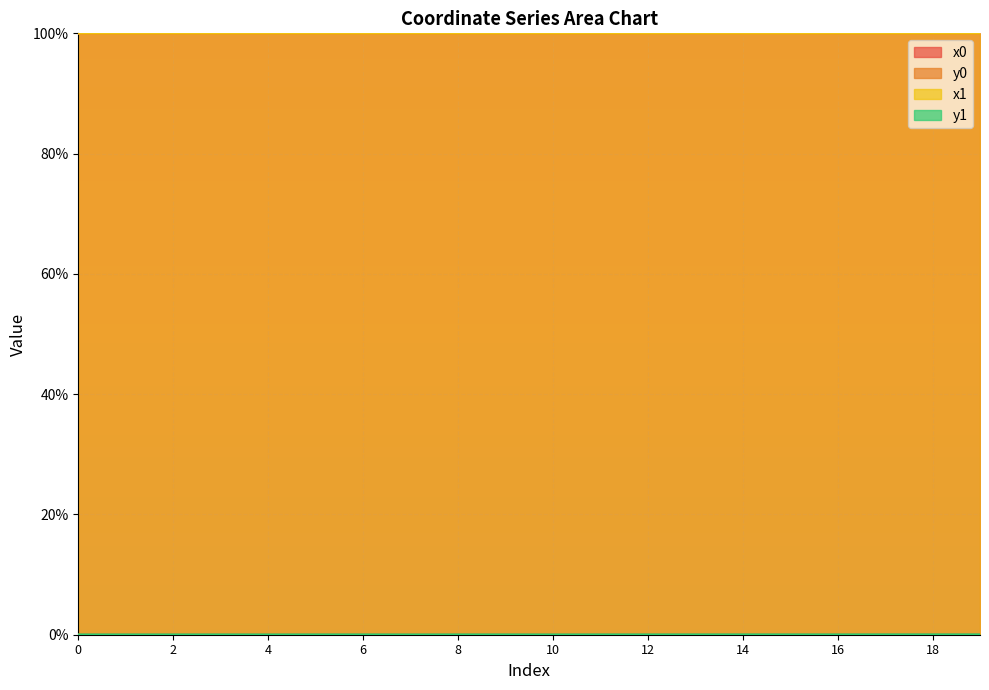

Which series changed the most between 7 and 9?

y1